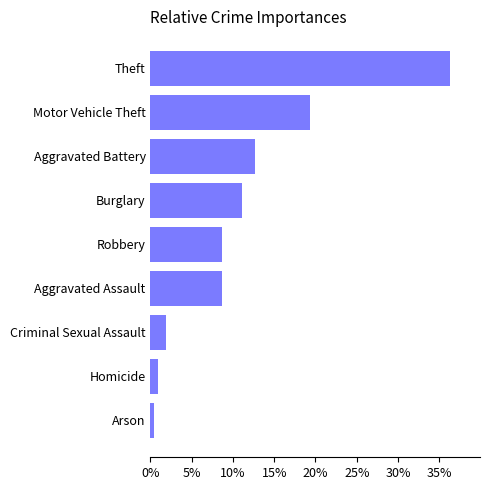

Reading bottom to top, transcribe all the data shown in this chart.

Arson=0.4	Homicide=1.0	Criminal Sexual Assault=1.8	Aggravated Assault=8.7	Robbery=8.7	Burglary=11.1	Aggravated Battery=12.7	Motor Vehicle Theft=19.3	Theft=36.3